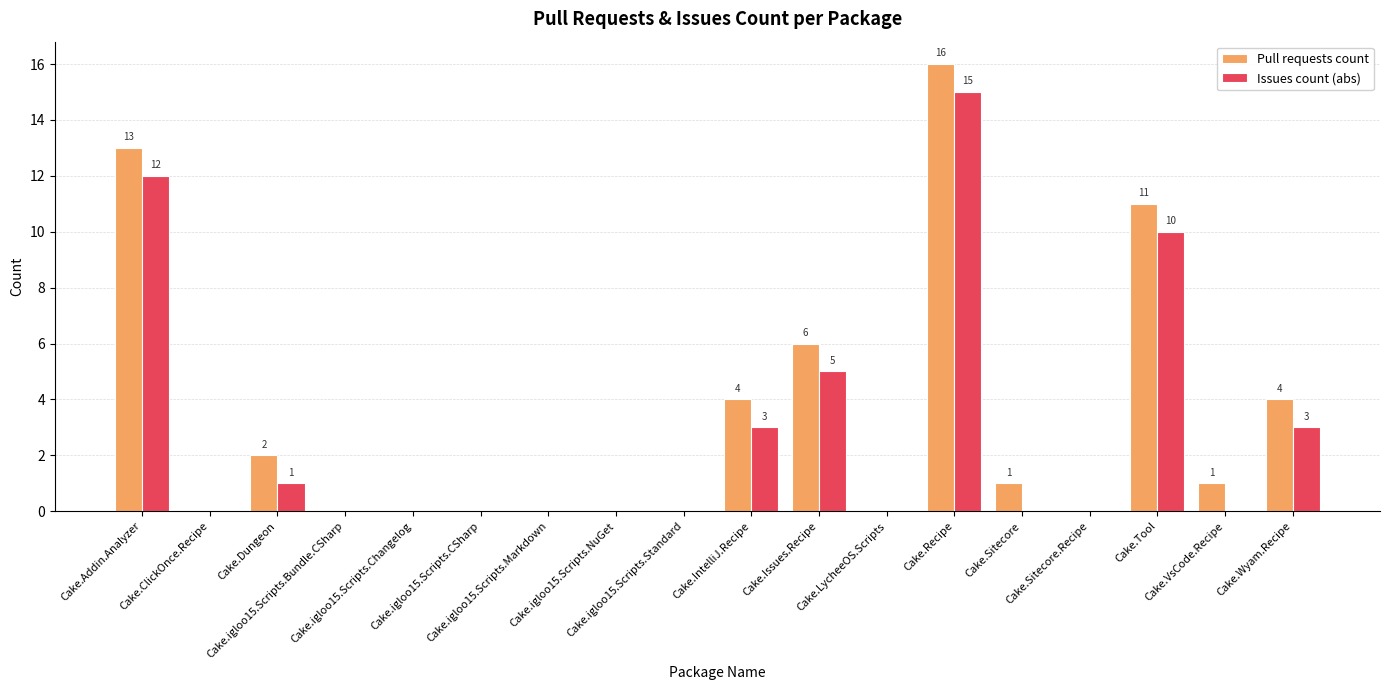

Reading left to right, what are all the values shown in this chart?

Pull requests count: 13	0	2	0	0	0	0	0	0	4	6	0	16	1	0	11	1	4
Issues count (abs): 12	0	1	0	0	0	0	0	0	3	5	0	15	0	0	10	0	3